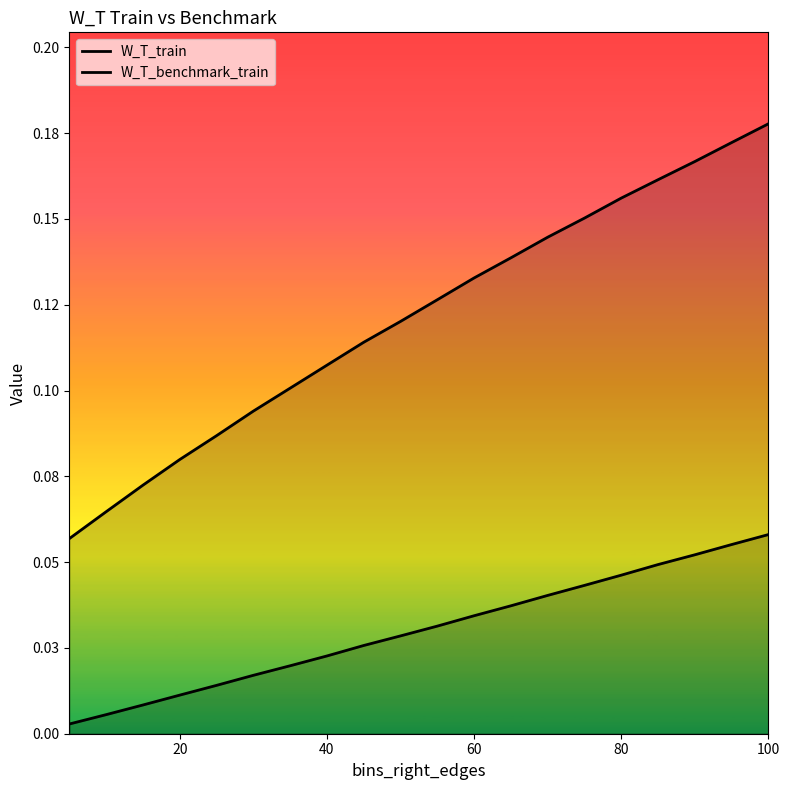

Count the W_T_train values in the range 0 to 1.

20